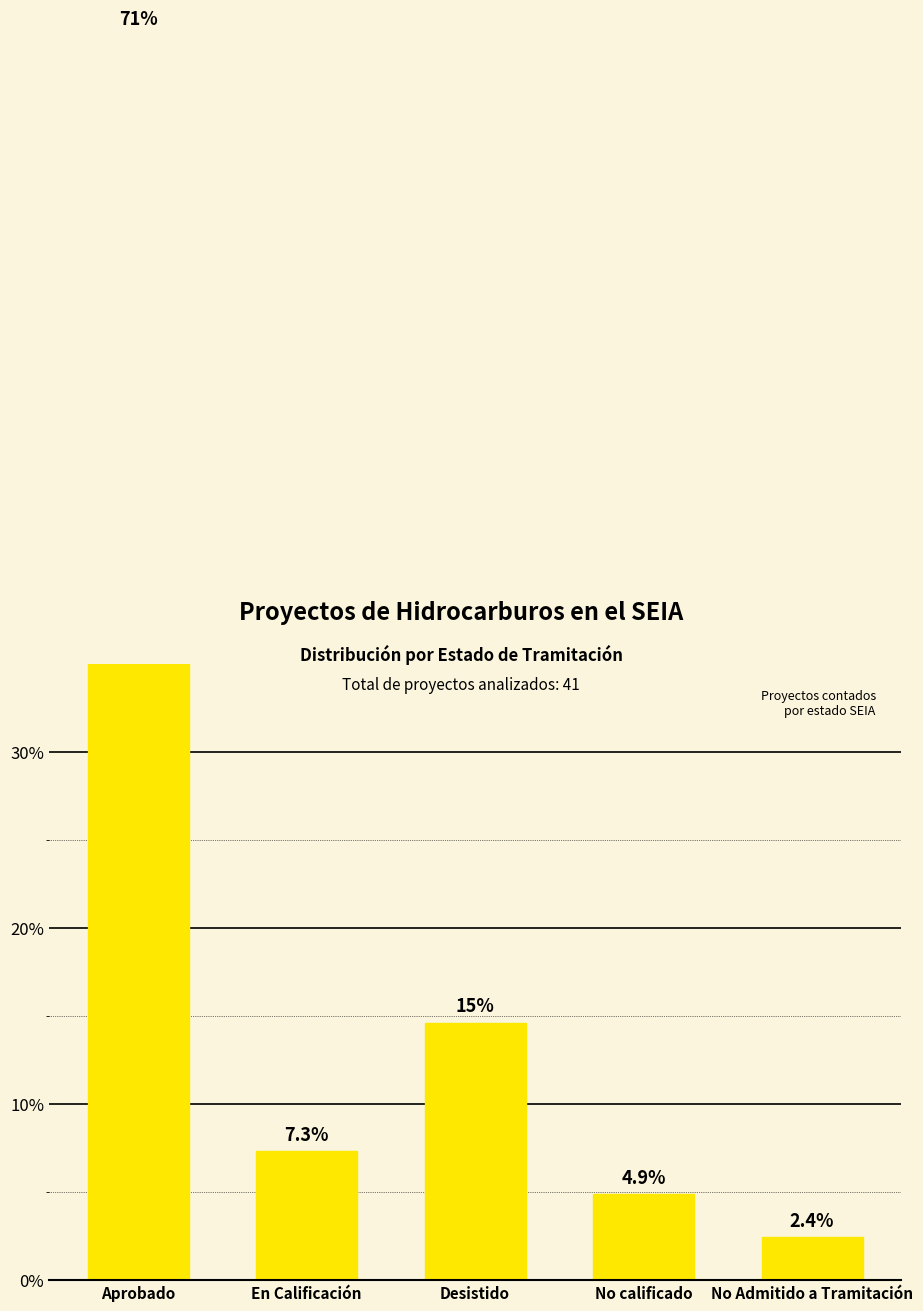

Reading left to right, list all the values displayed in this chart.

70.7	7.3	14.6	4.9	2.4